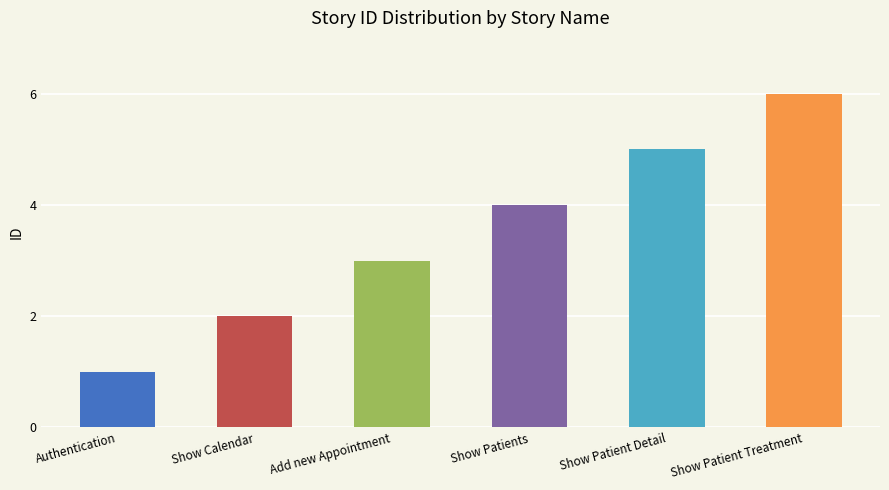

The chart shows a value of 8 at Show Patient Detail. True or false?

False